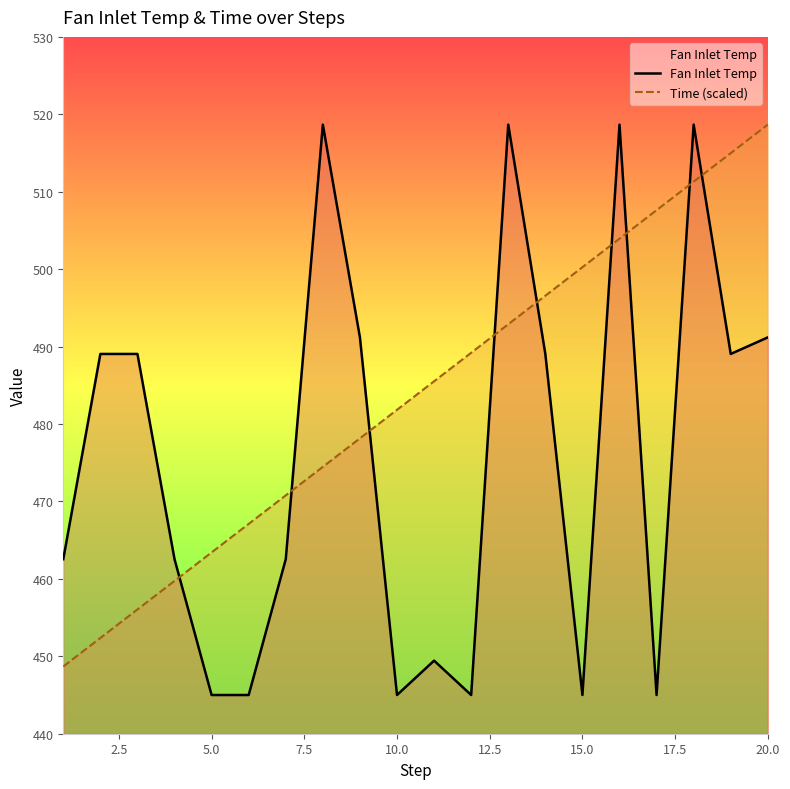

True or false: Time (scaled) has more than 1 points higher than both neighbors.

False